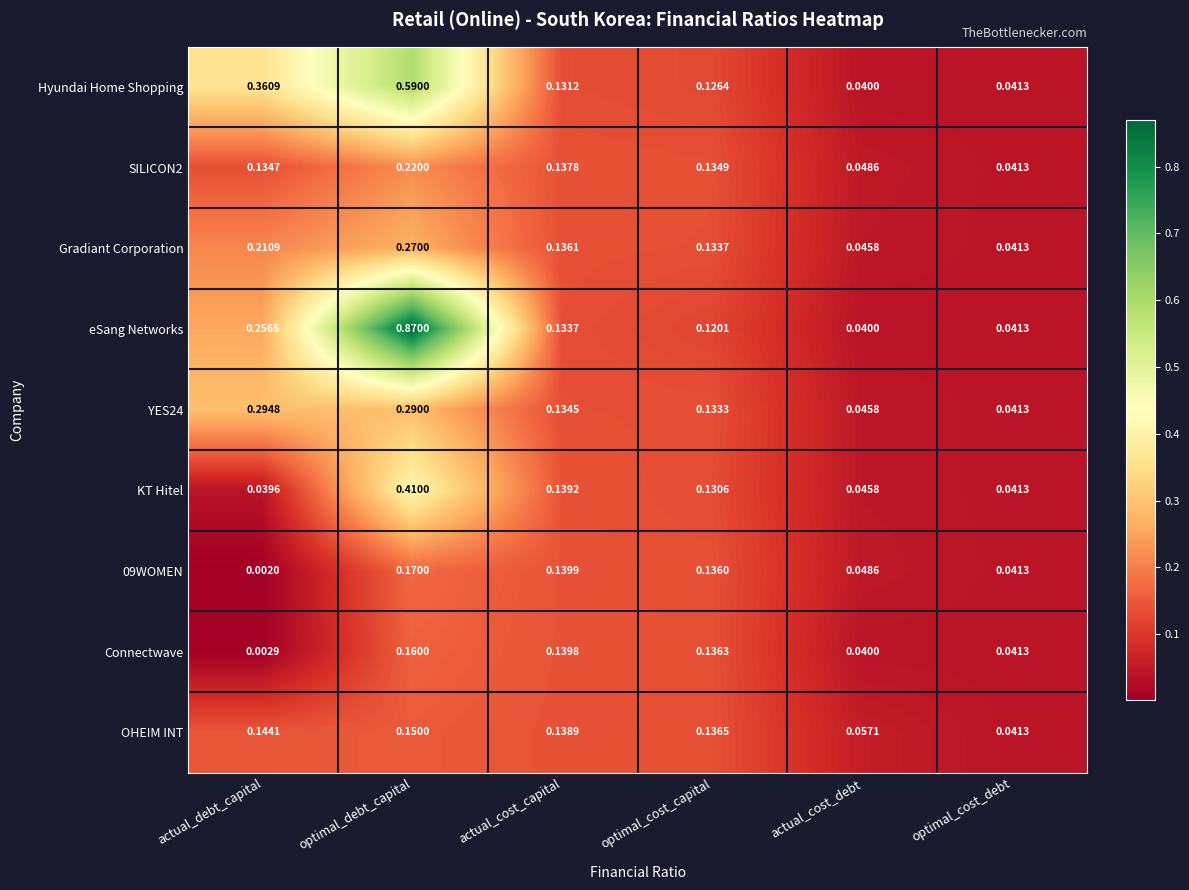

Which series has the largest range (max minus min)?

eSang Networks